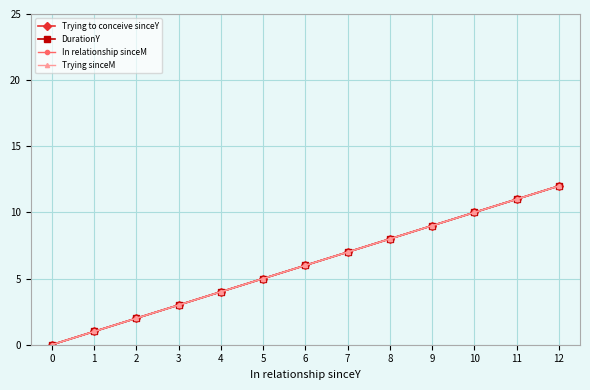

What is the average value of the In relationship sinceM series?

6